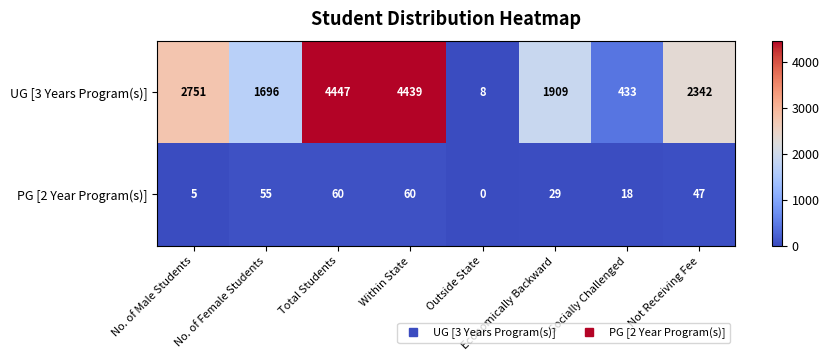

What is the total value across all series at Economically Backward?

1938